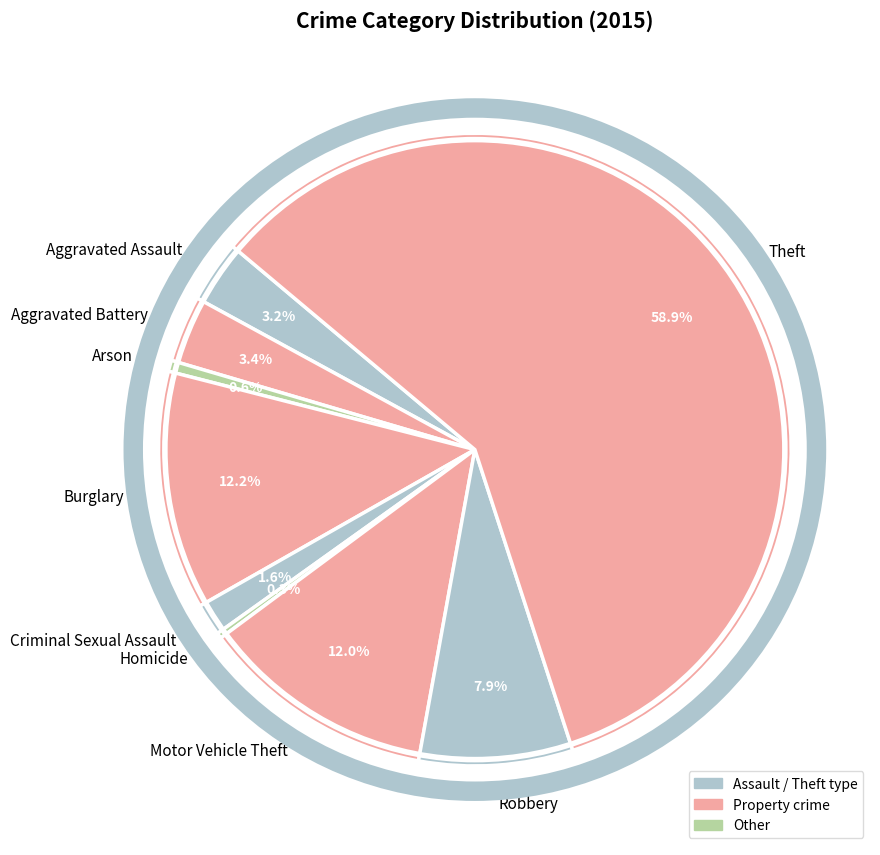

How many segments does this pie chart have?

9